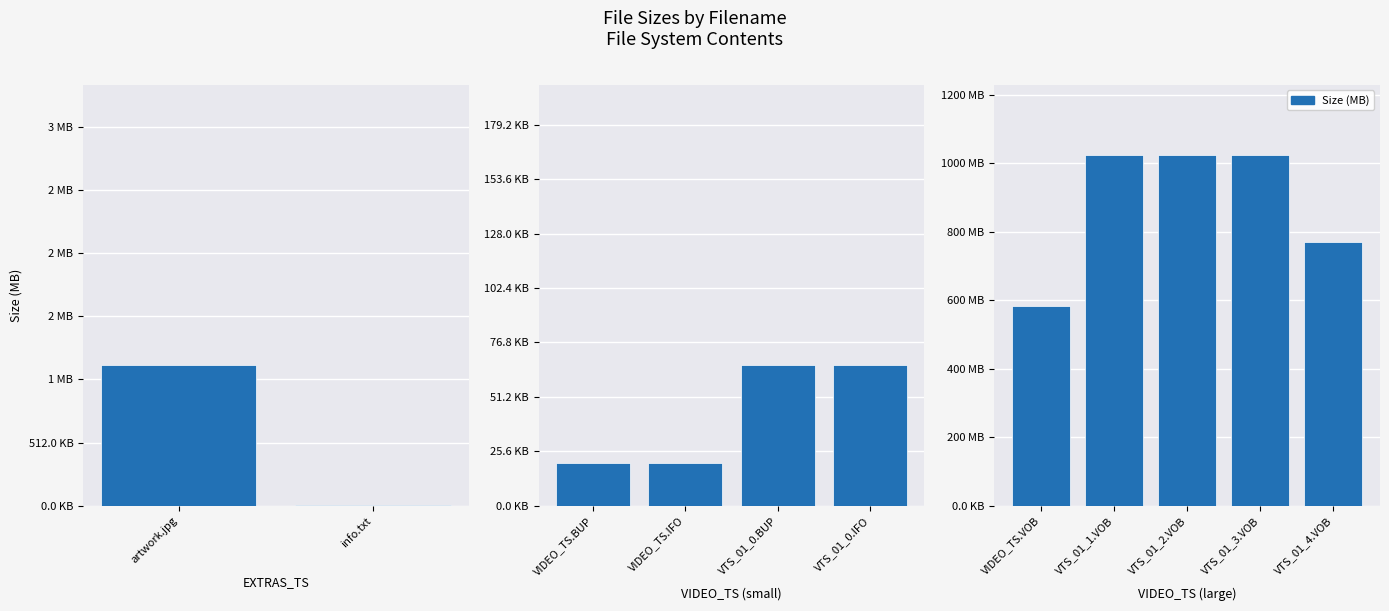

How many data points are less than 1024?

2